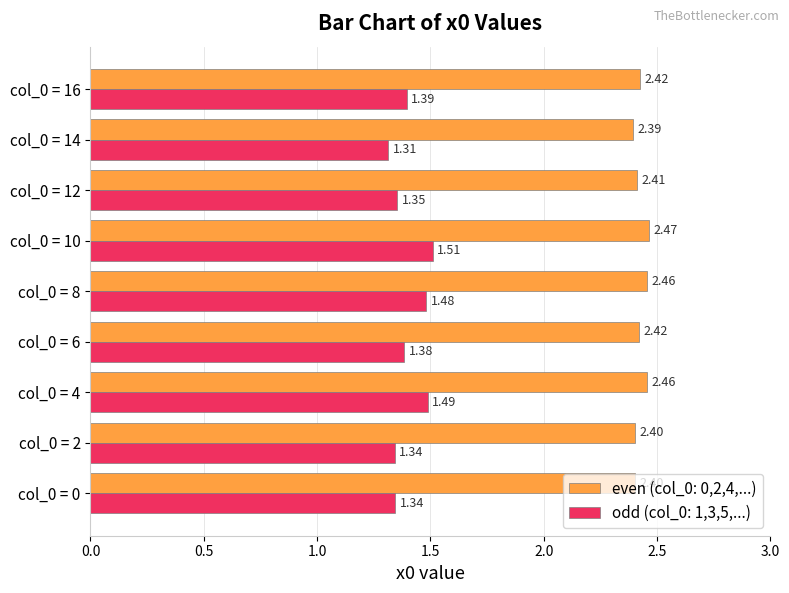

Rank the series by their average value, from lowest to highest.

odd (col_0: 1,3,5,...), even (col_0: 0,2,4,...)